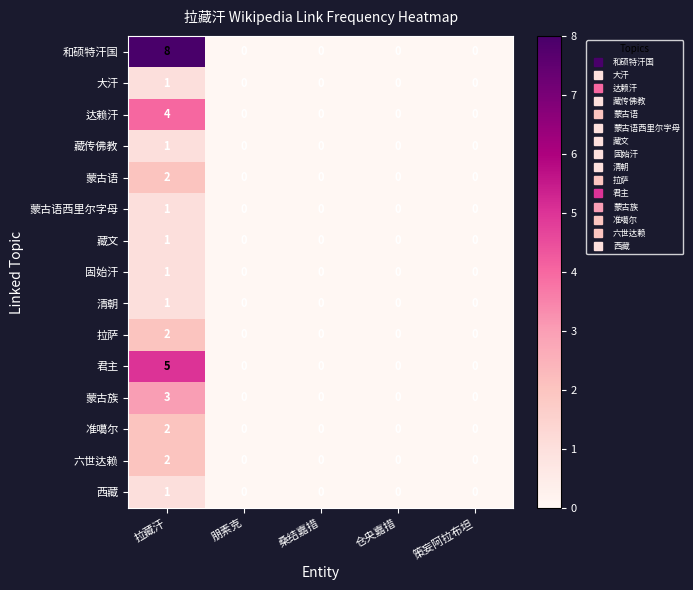

True or false: 拉萨 has a value of 0 at 朋素克.

True